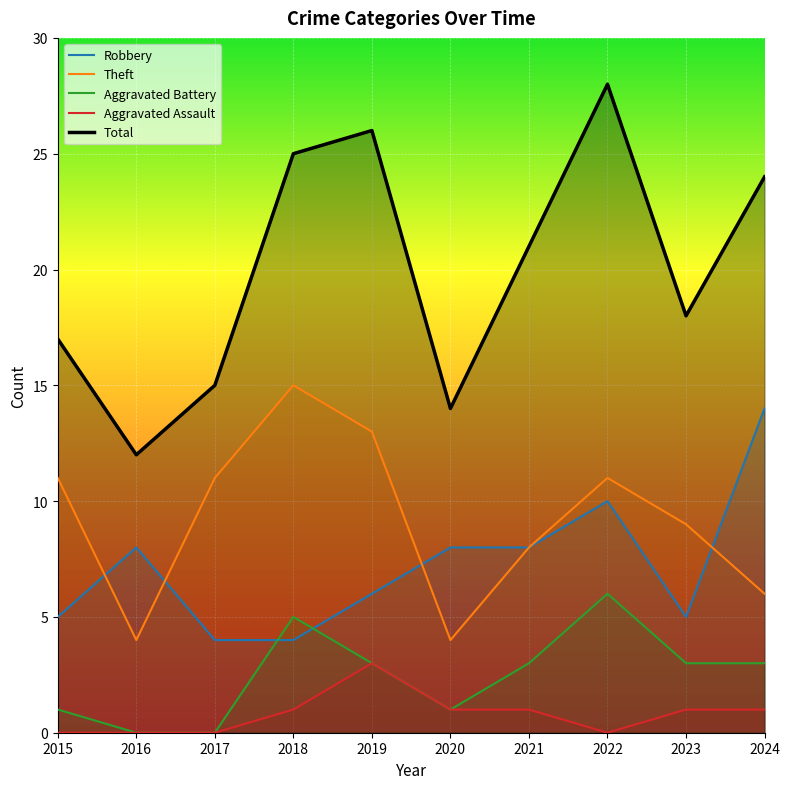

The Aggravated Assault series shows 0 at 2016. True or false?

True